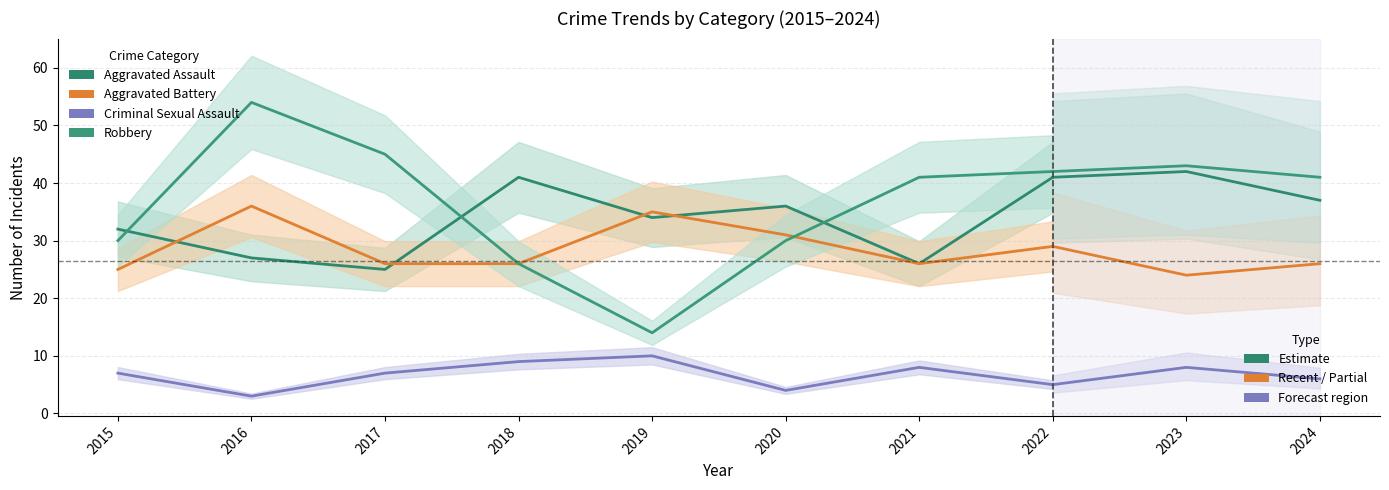

How many Criminal Sexual Assault values are between 5 and 9?

5